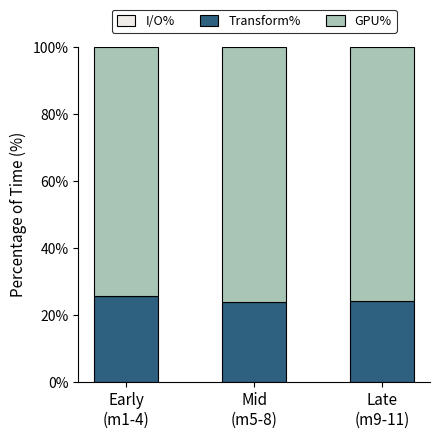

What is the lowest value of the Transform% series?

23.9